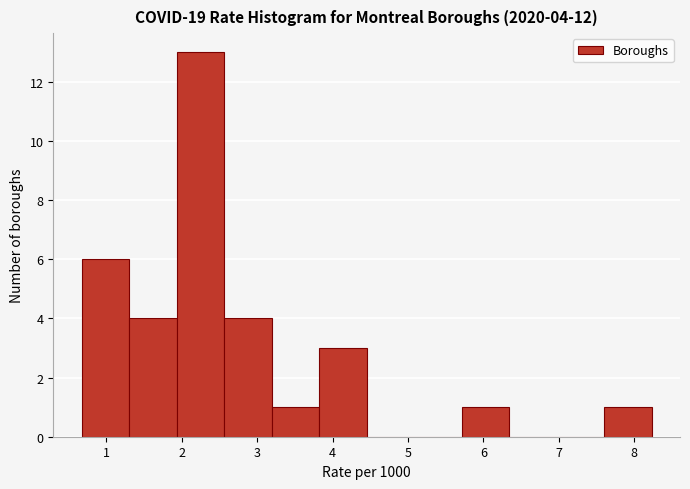

Which range on the x-axis has the tallest bar?

1.9 to 2.6